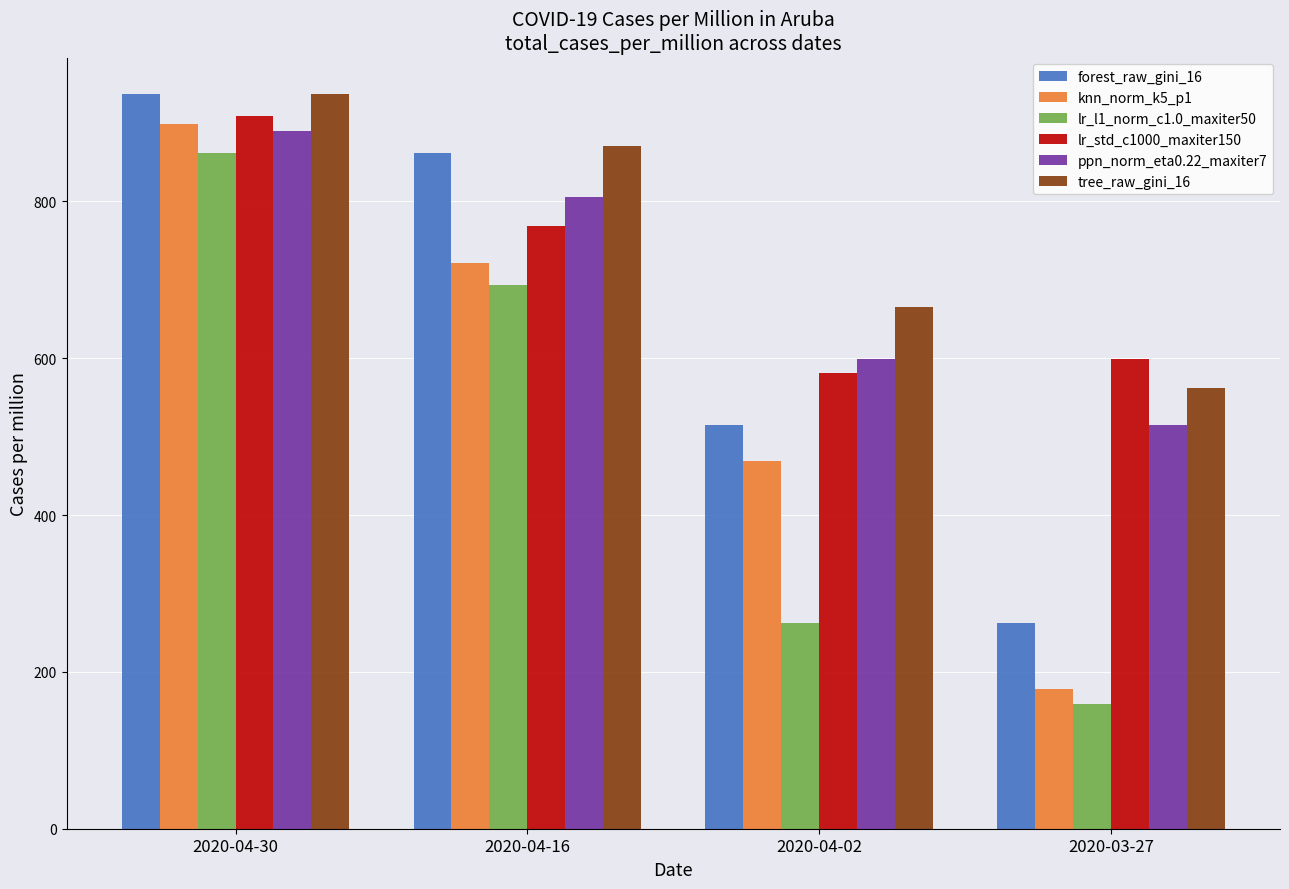

Are the bars grouped side by side (vs. stacked)?

Yes